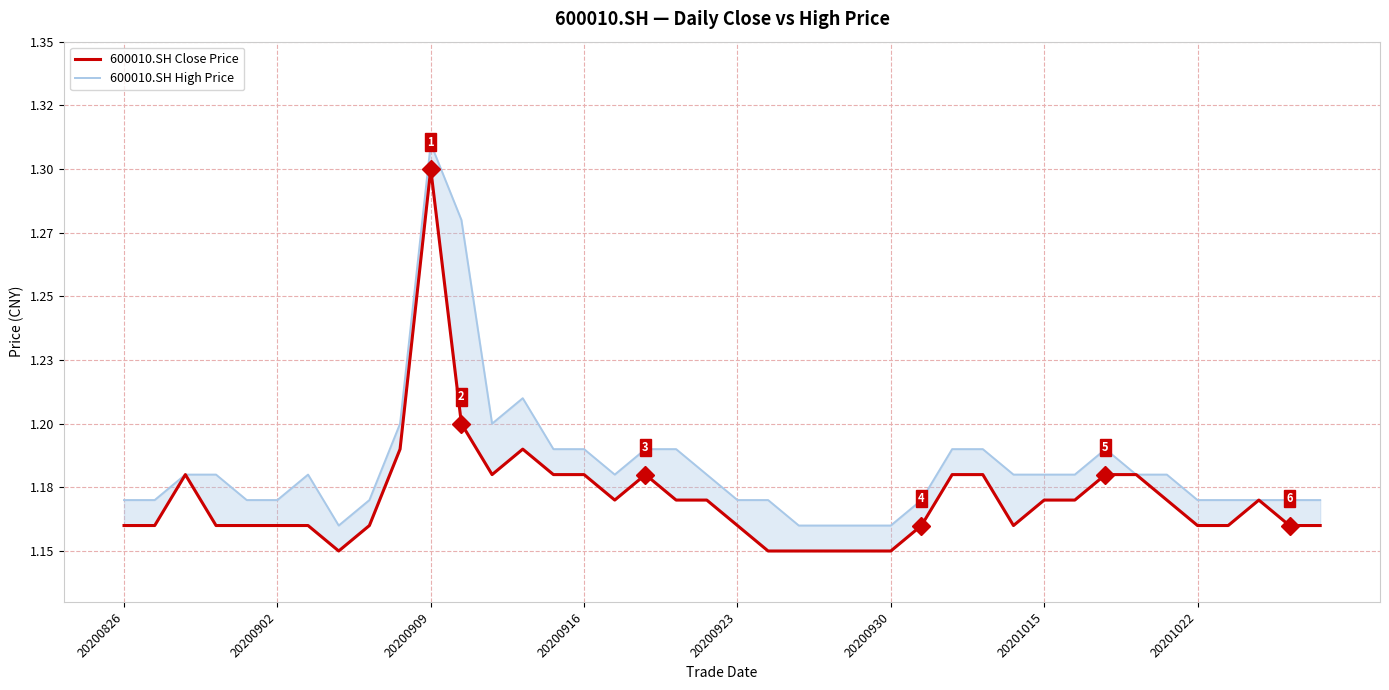

True or false: 600010.SH Close Price and 600010.SH High Price cross at least once.

False